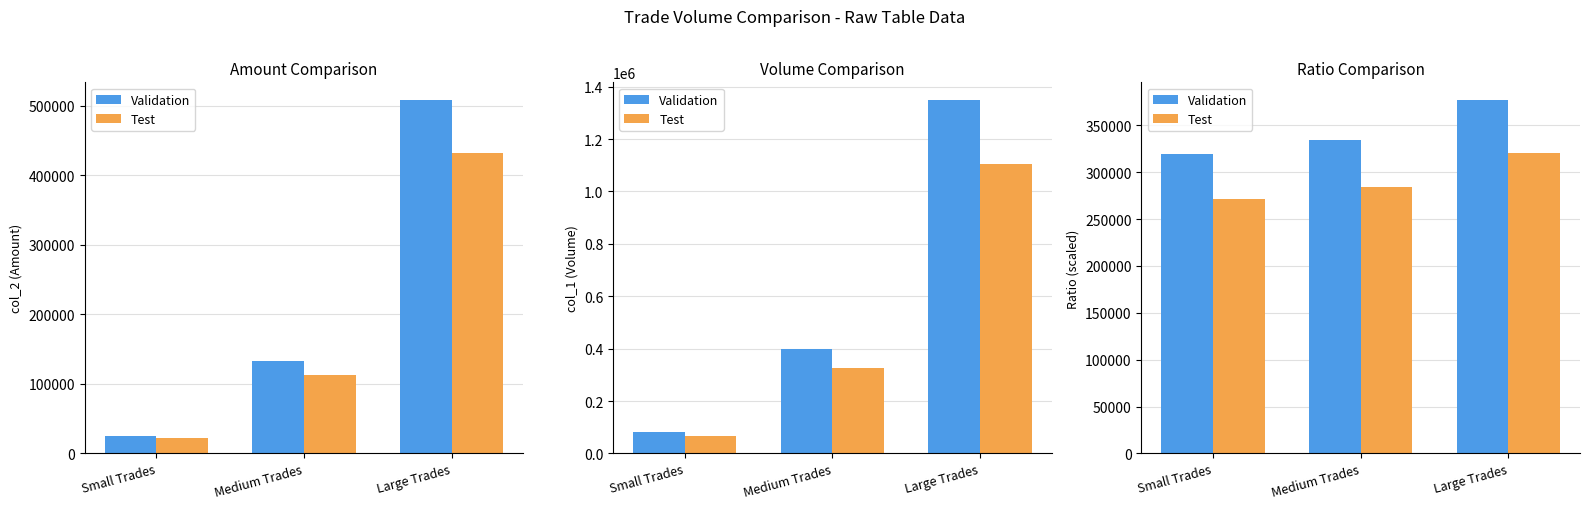

Which series has the widest spread of values?

Validation